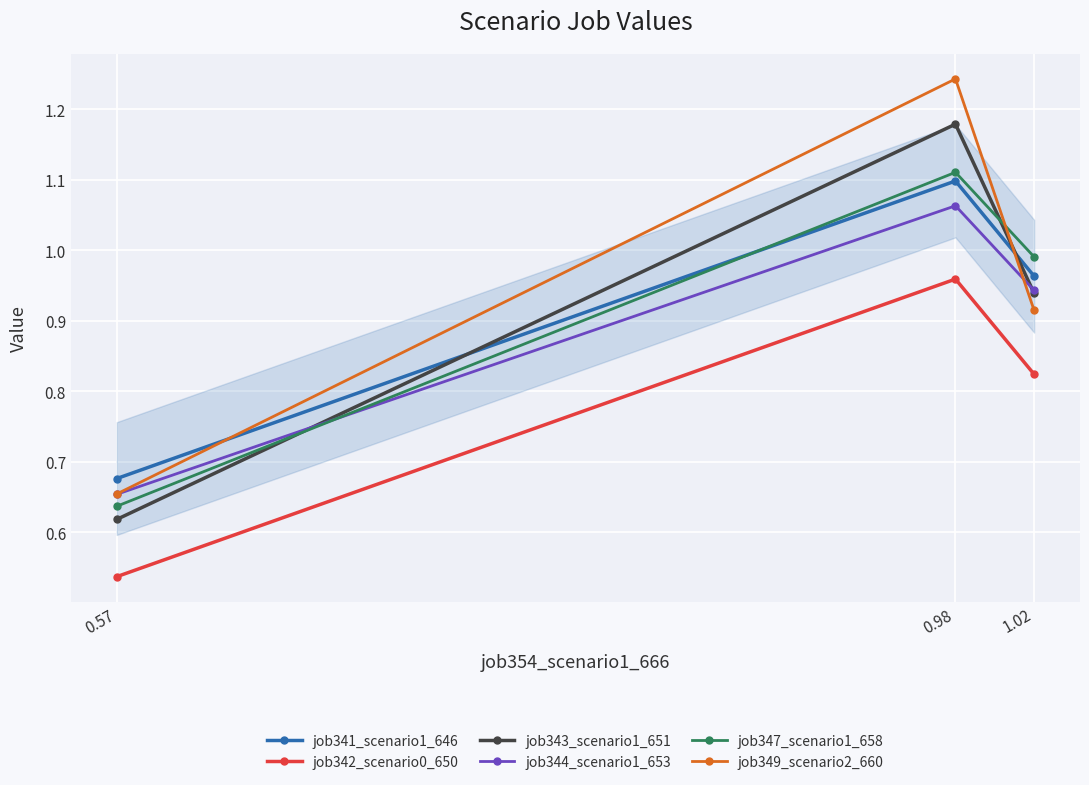

At which category does the chart reach its peak across all series?

0.98